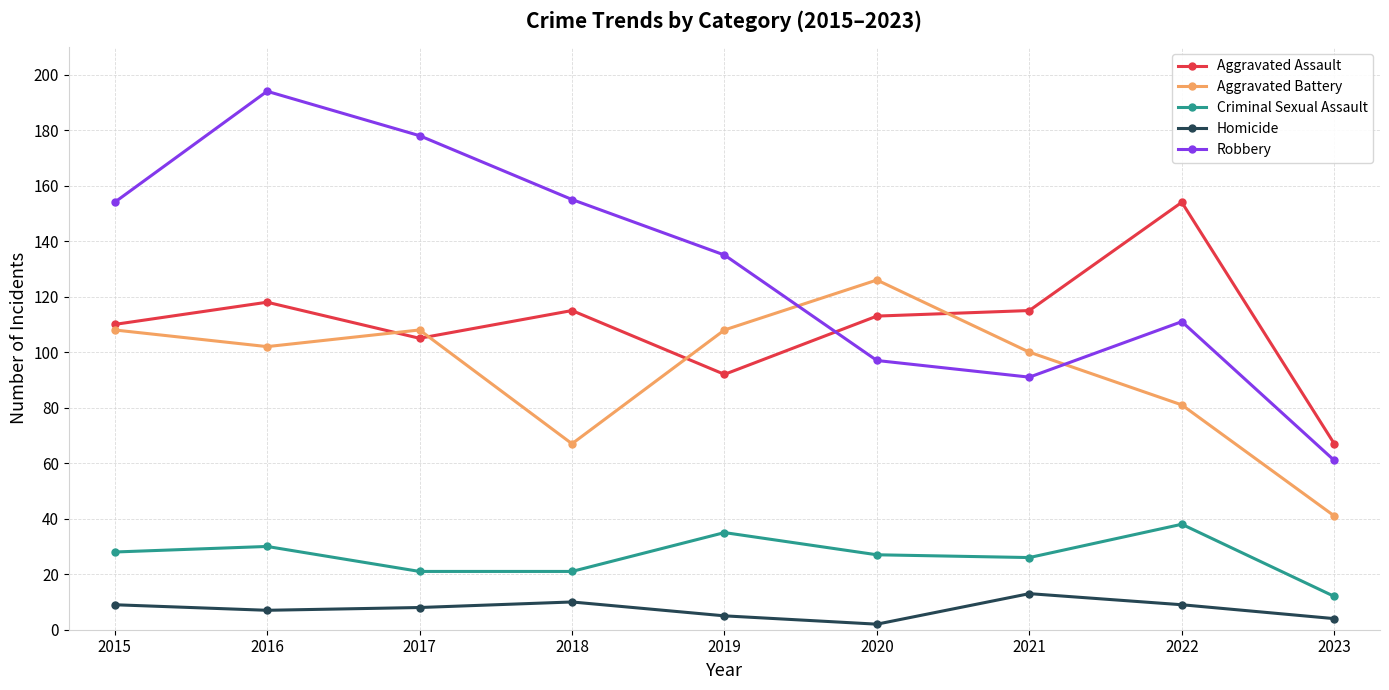

The value of Criminal Sexual Assault at 2016 is 30. True or false?

True